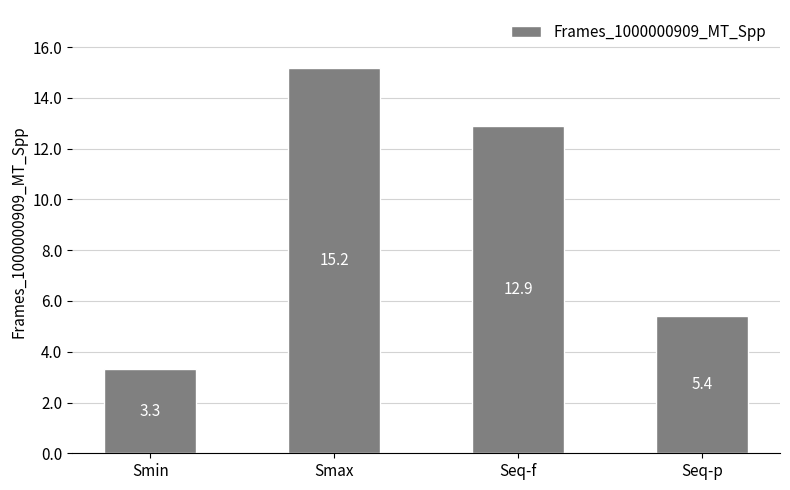

How many data points are less than 12?

2